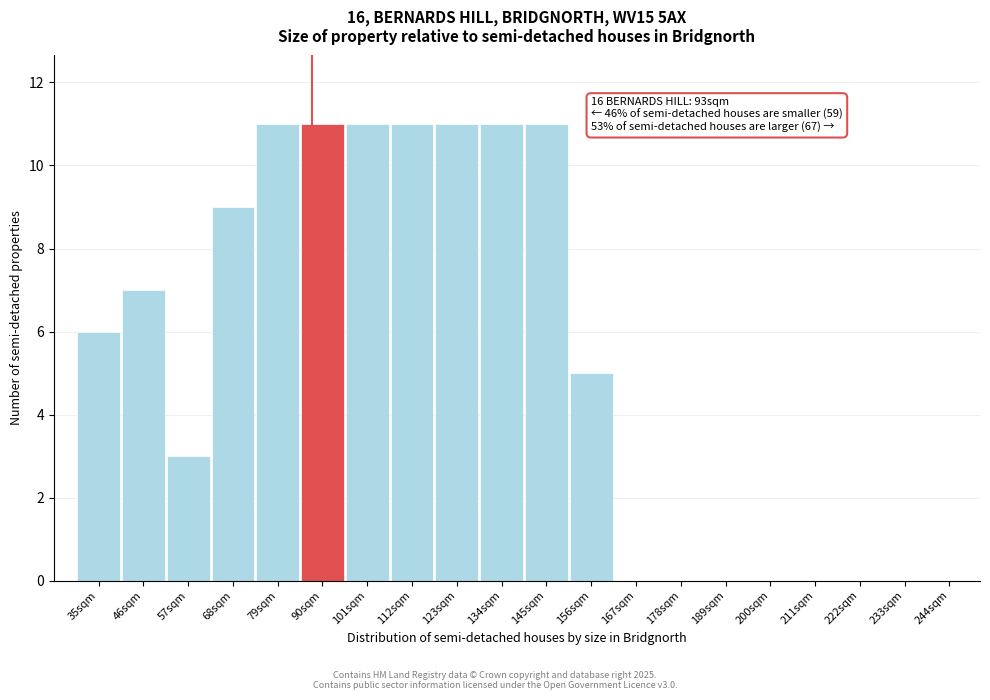

Reading left to right, transcribe all the data shown in this chart.

35sqm=6	46sqm=7	57sqm=3	68sqm=9	79sqm=11	90sqm=11	101sqm=11	112sqm=11	123sqm=11	134sqm=11	145sqm=11	156sqm=5	167sqm=0	178sqm=0	189sqm=0	200sqm=0	211sqm=0	222sqm=0	233sqm=0	244sqm=0